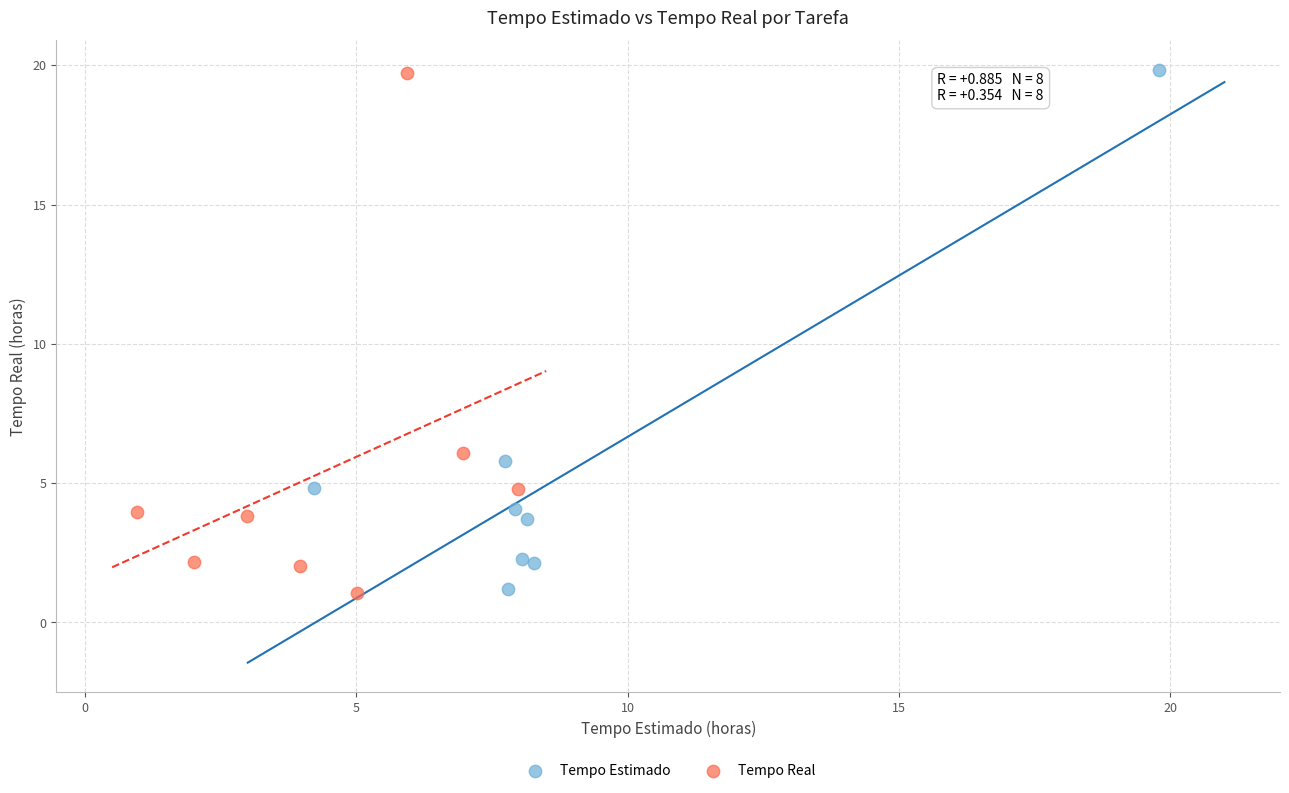

What are all the series names shown in the legend?

Tempo Estimado, Tempo Real